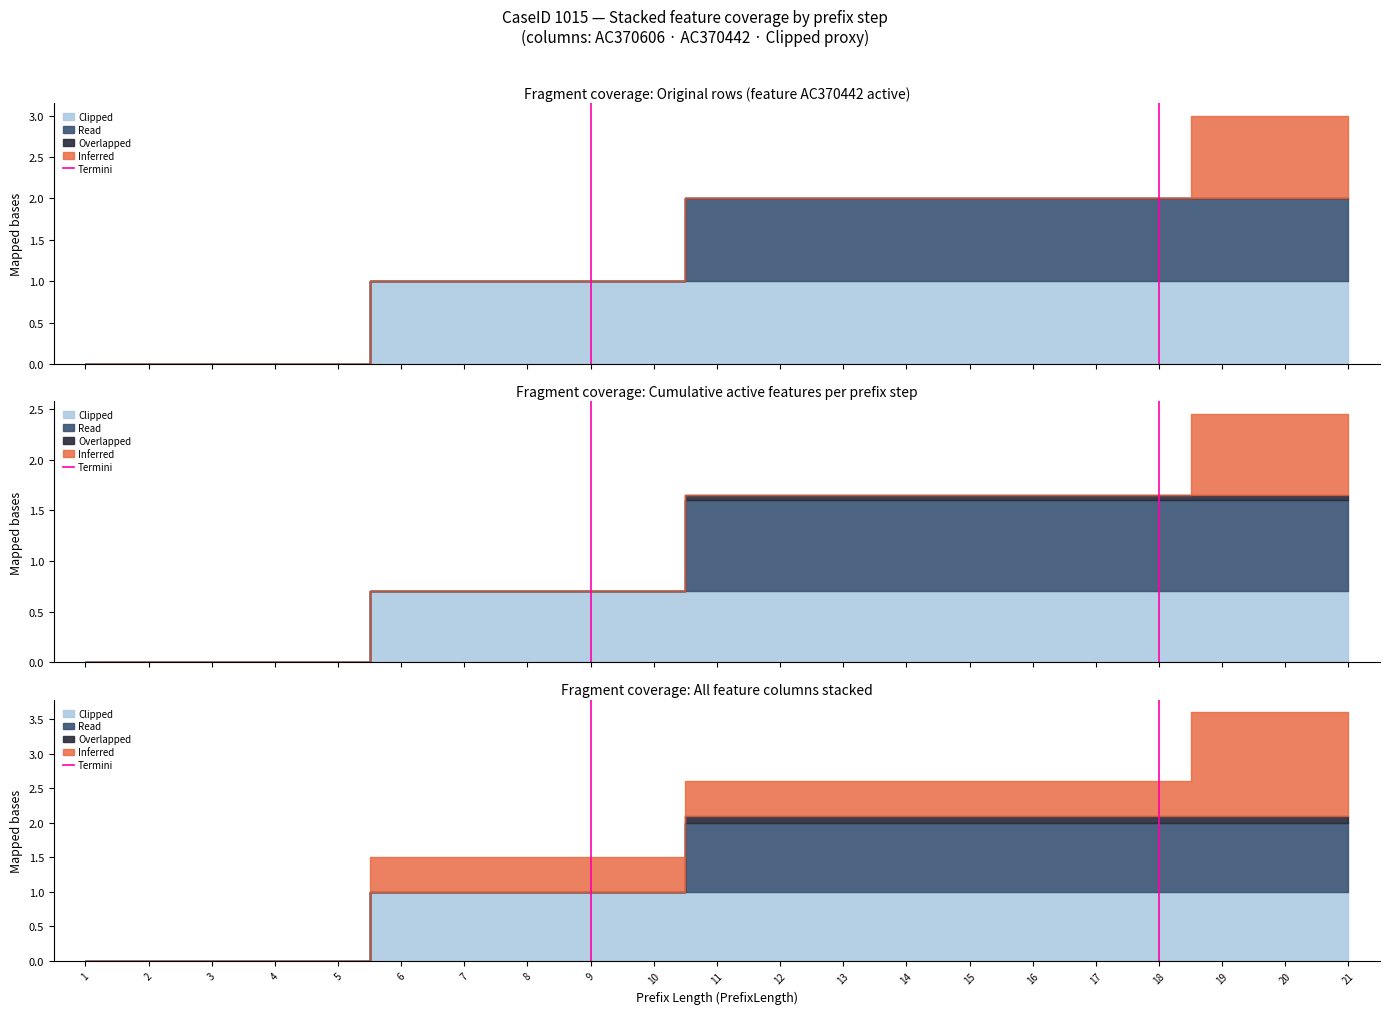

How many lines are shown in the chart?

1